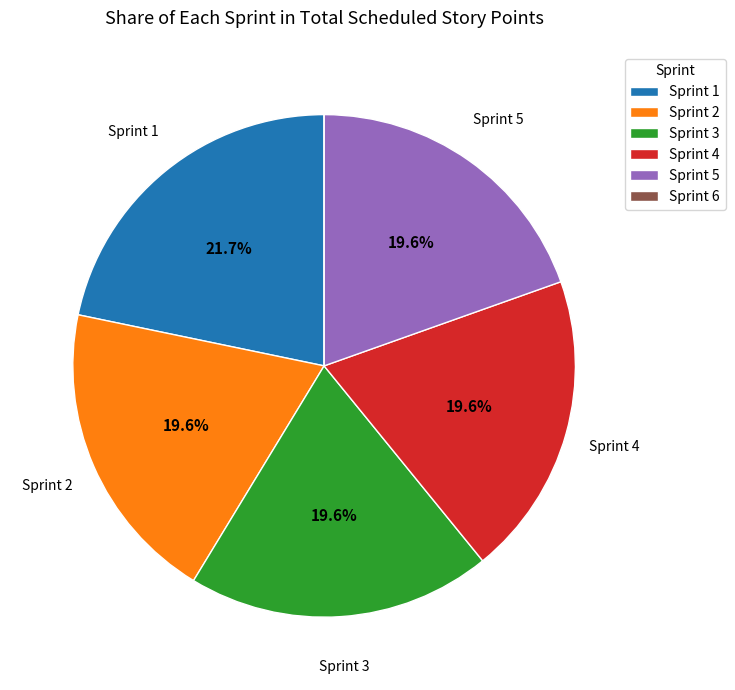

Is it true that Sprint 5 is 29% of the pie?

False